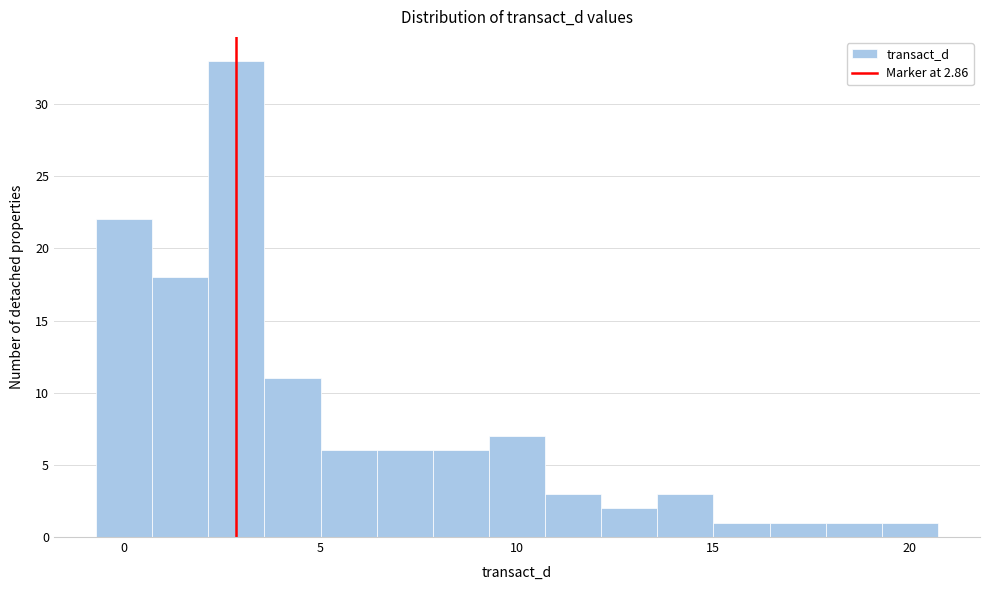

Around what value on the x-axis is the tallest bar? Give the approximate position of its centre, as read against the axis.

3.0